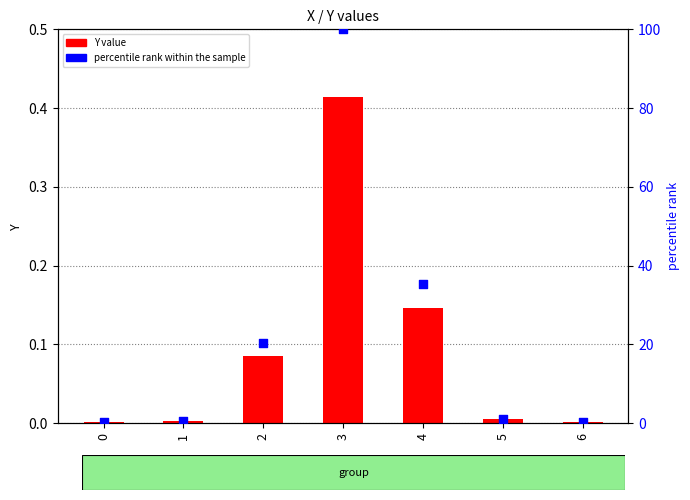

Which series has the largest total across all categories?

percentile rank within the sample